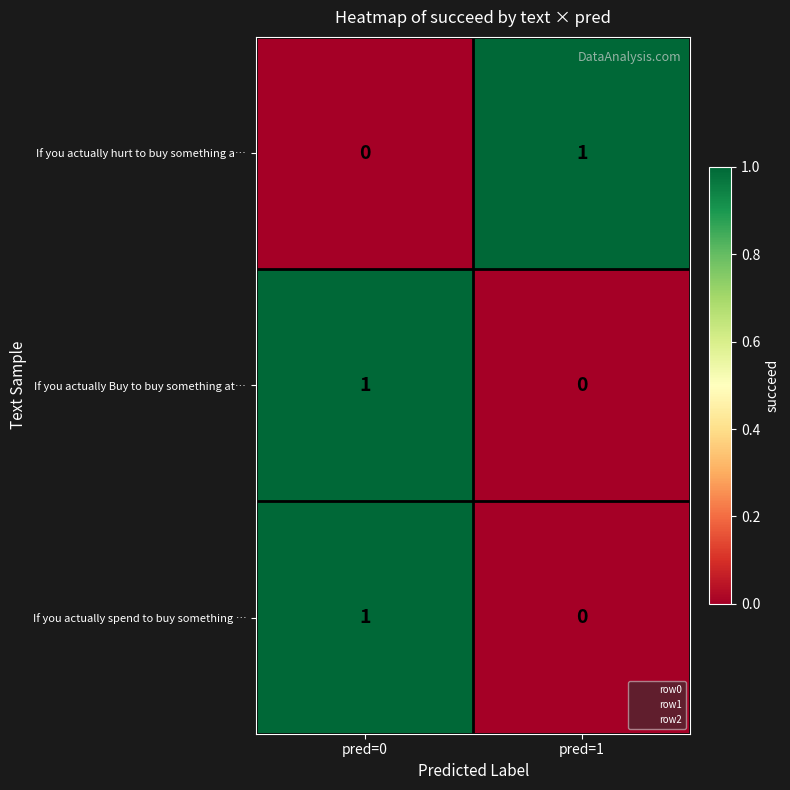

How many distinct data groups are displayed?

3